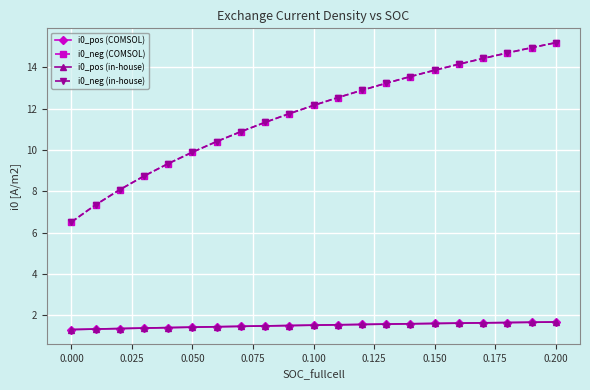

At how many categories does at least one series exceed 2?

21